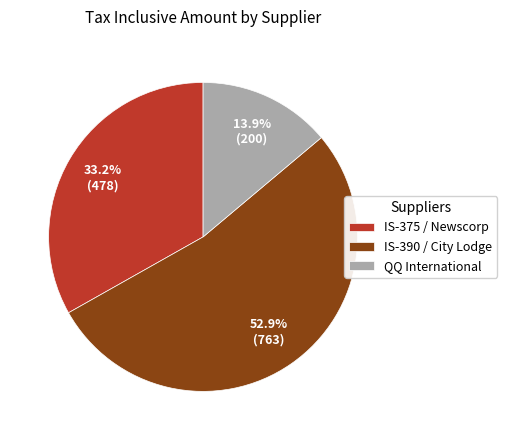

Rank the categories by value from lowest to highest.

QQ International, IS-375 / Newscorp, IS-390 / City Lodge